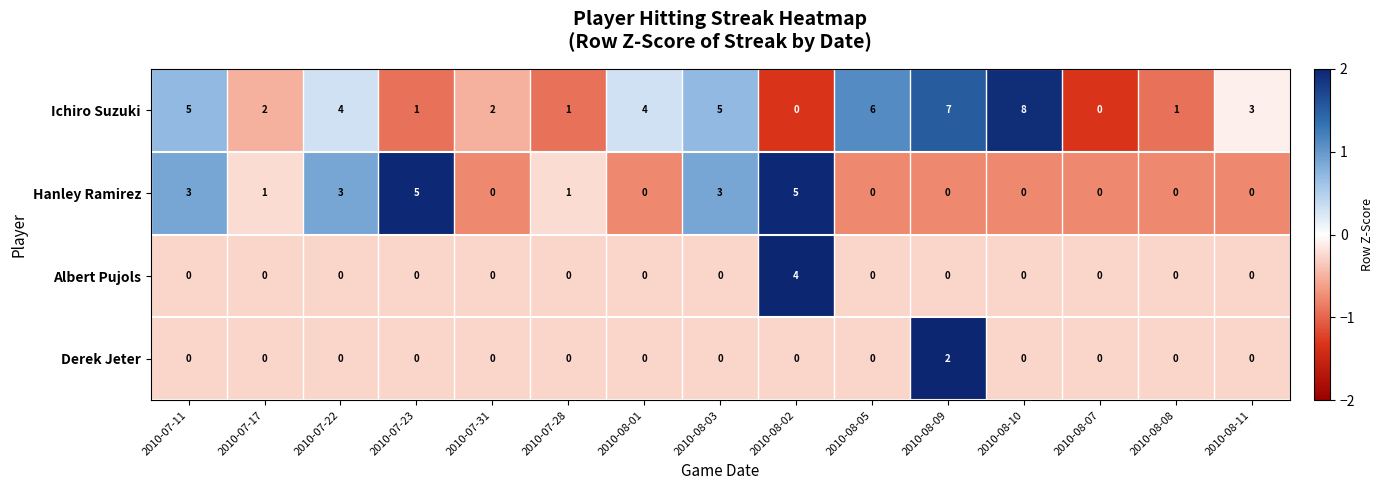

Rank the series by their maximum value, from highest to lowest.

Ichiro Suzuki, Hanley Ramirez, Albert Pujols, Derek Jeter